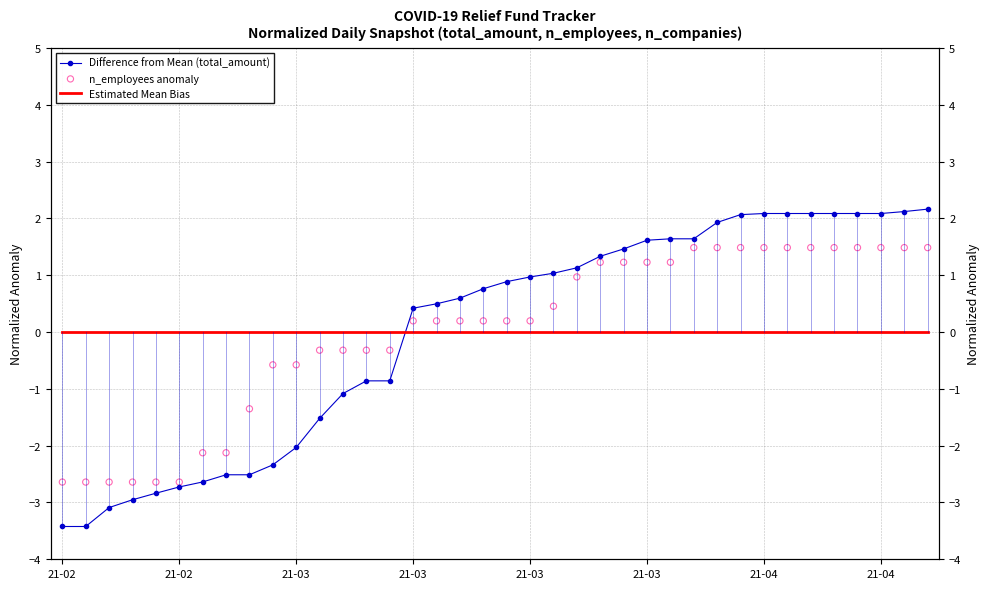

Which series contains the lowest Y value?

Difference from Mean (total_amount)